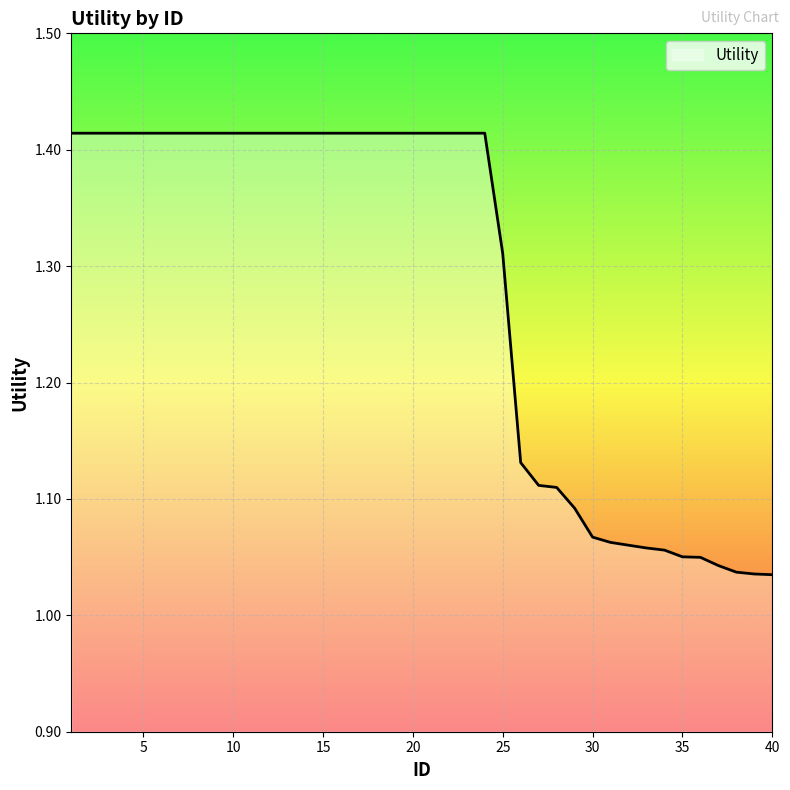

What is the difference between the maximum and minimum values?

0.4